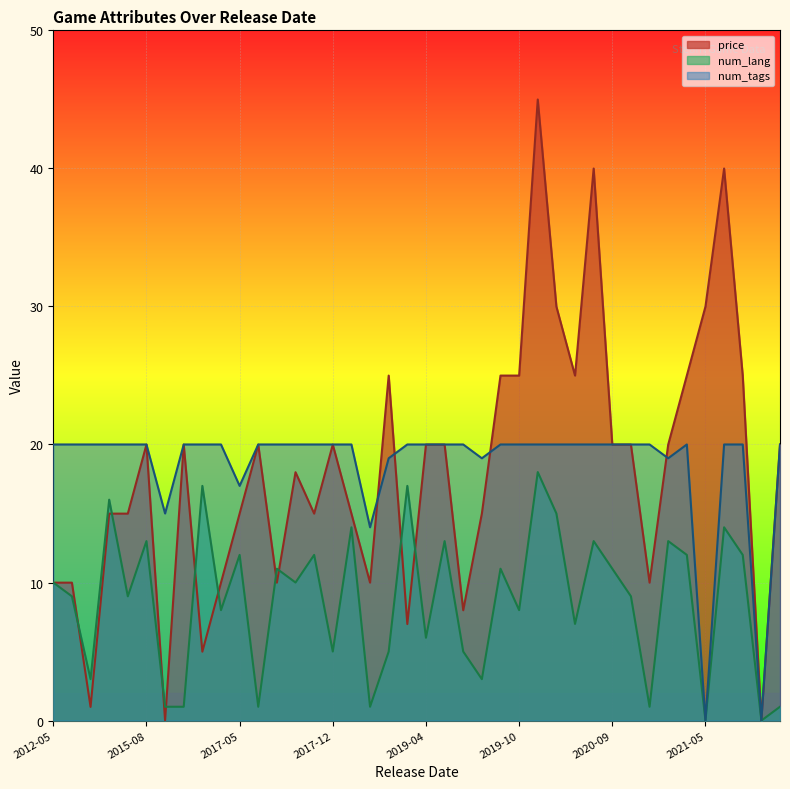

The value of price at 2017-12 is 26.0. True or false?

False